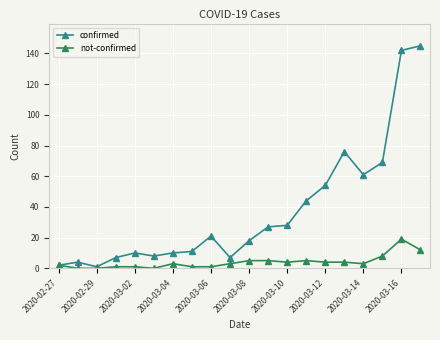

List the series in order of their peak value, highest first.

confirmed, not-confirmed